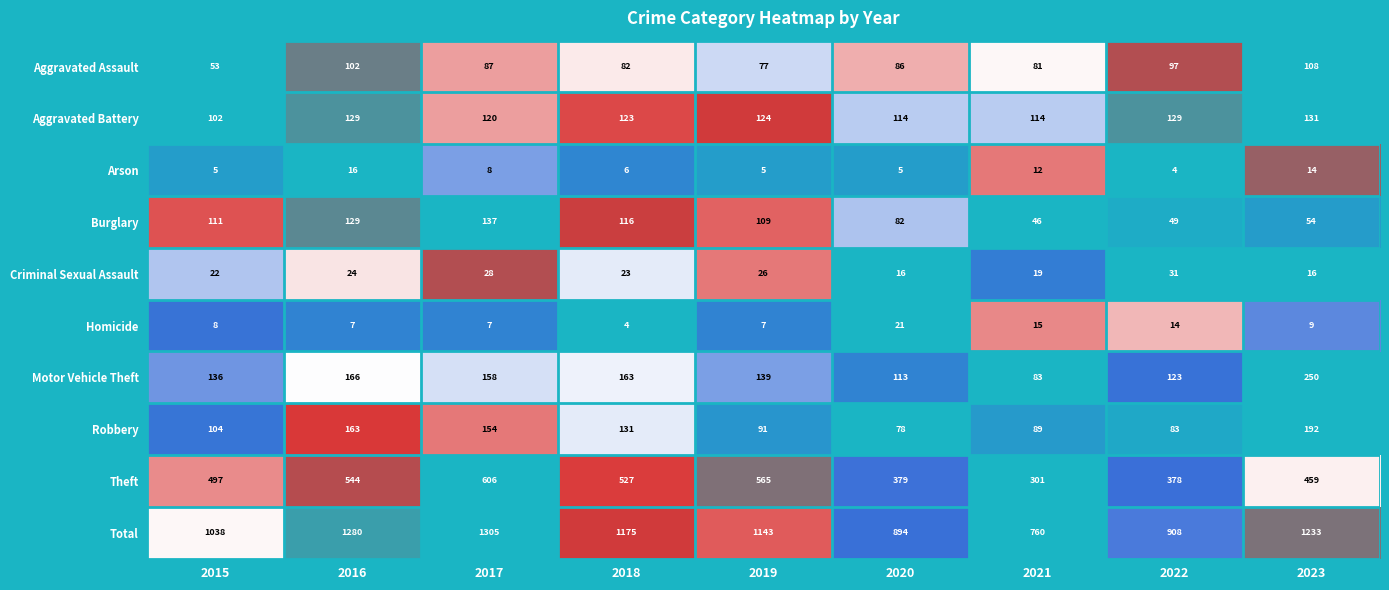

What is the total value across all series at 2017?

2610